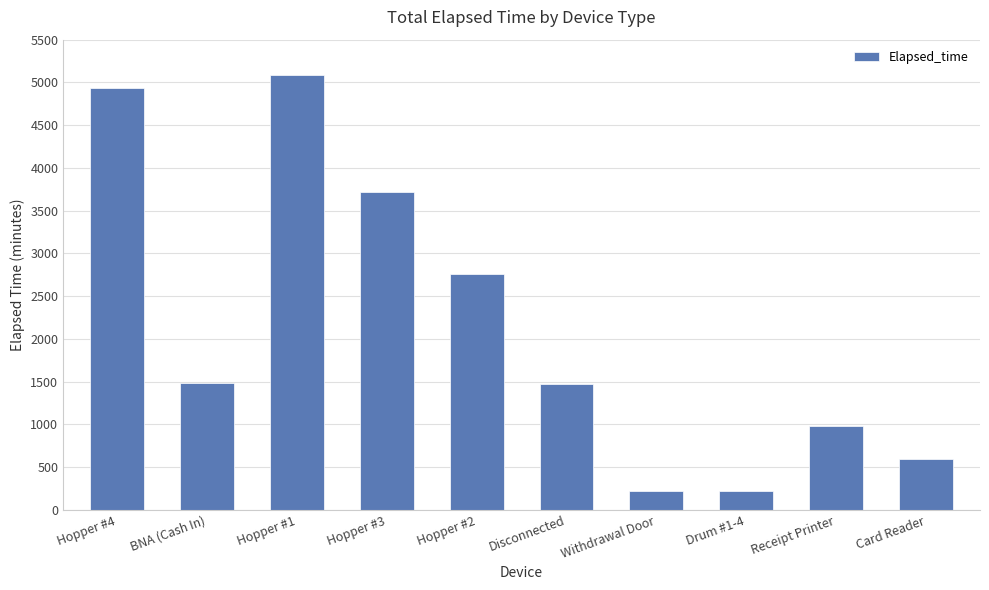

The chart shows a value of 225 at Withdrawal Door. True or false?

True